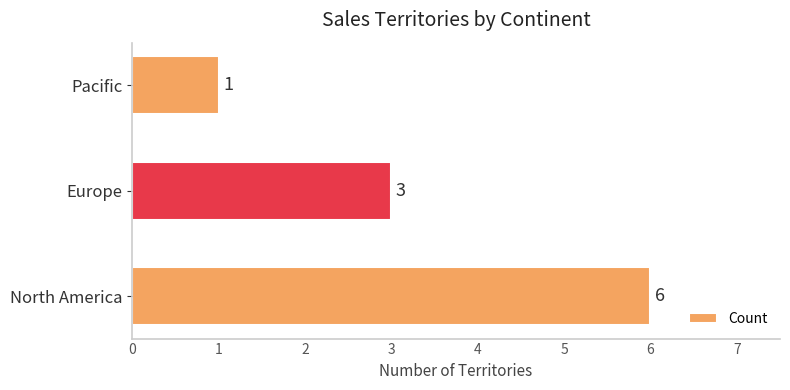

At which label is the value closest to 3?

Europe